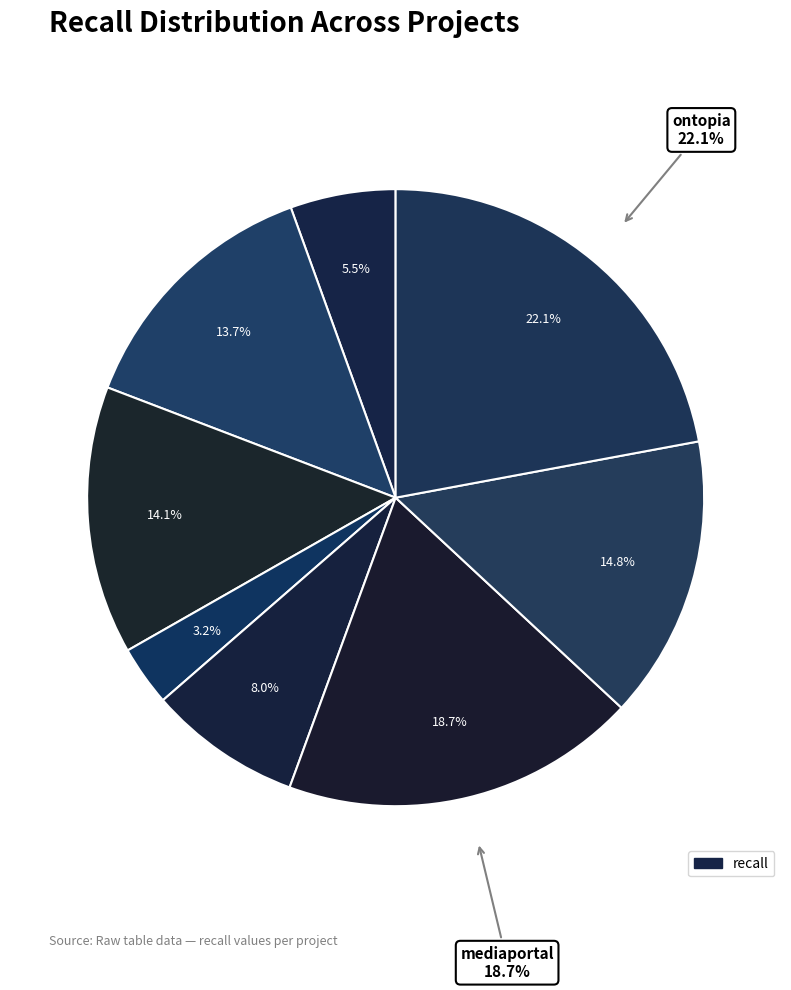

Is there a majority slice in this chart?

No